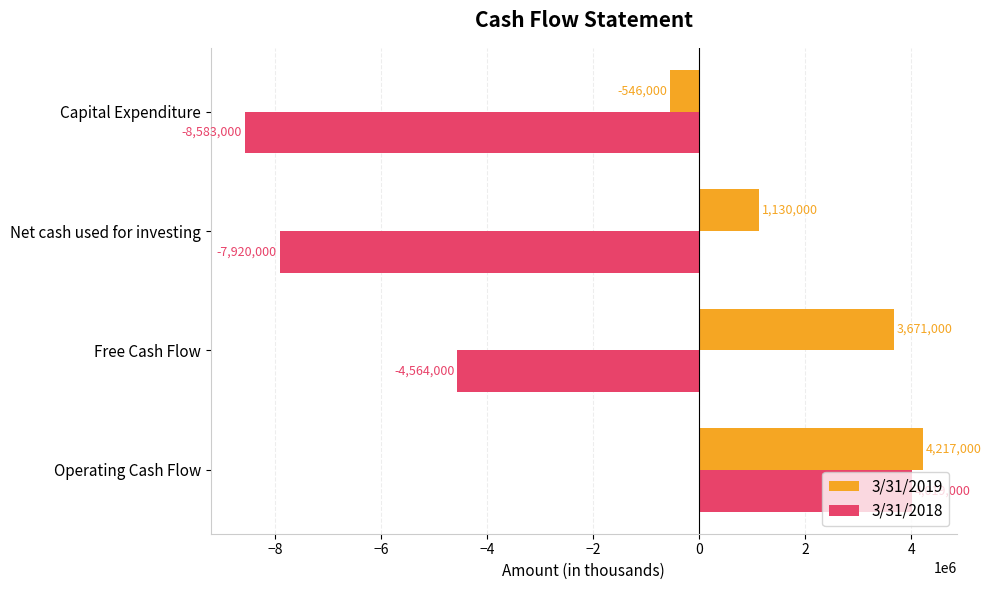

At Operating Cash Flow, list the series in order from largest to smallest.

3/31/2019, 3/31/2018